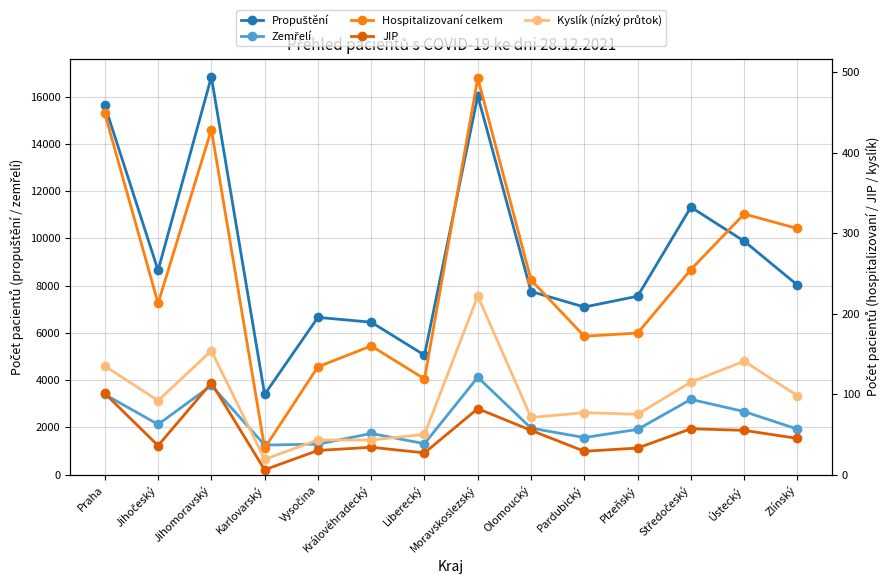

What position from the right is Moravskoslezský?

7